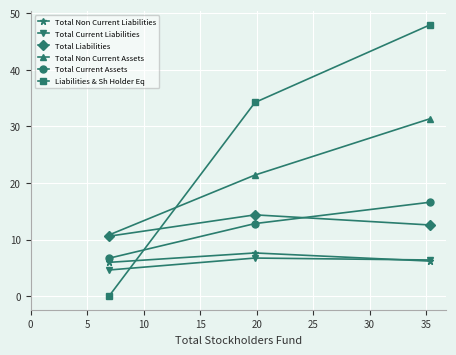

What is the value of the Total Non Current Assets point at the 2nd from the left?

21.4